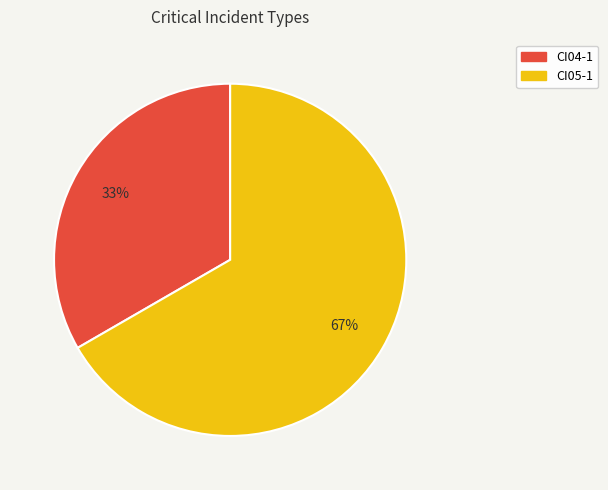

Rank the categories by value from highest to lowest.

CI05-1, CI04-1